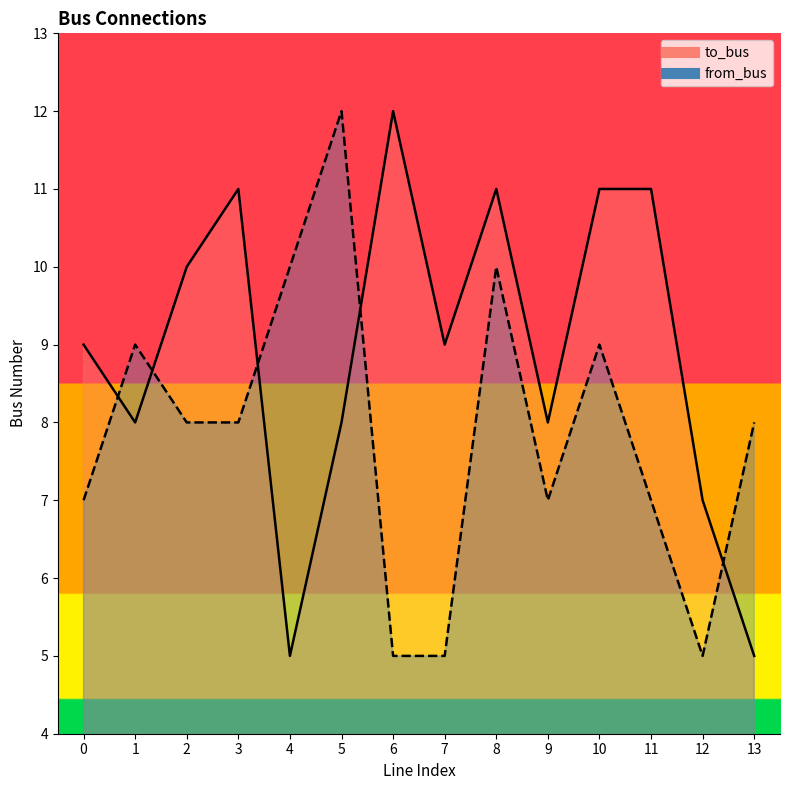

What is the difference between the maximum and minimum values in the to_bus series?

7